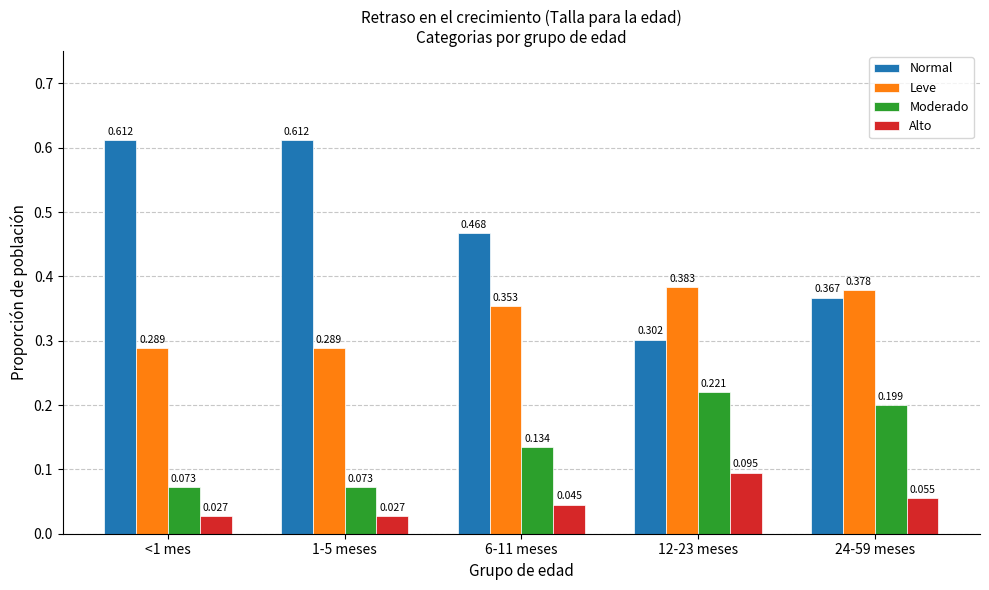

Is the value of Normal at 6-11 meses greater than the value of Alto at 24-59 meses?

Yes